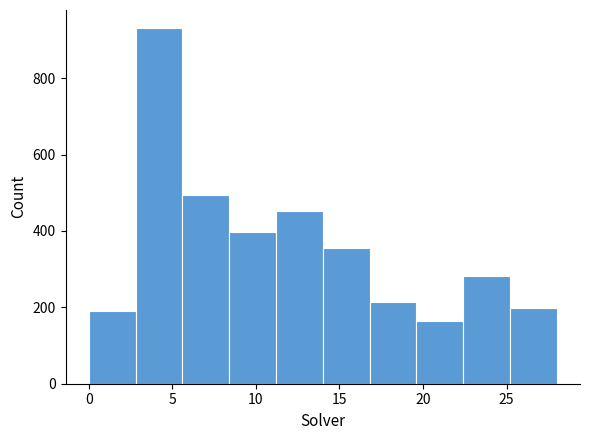

Over which range of the x-axis is the bar tallest?

2.8 to 5.6